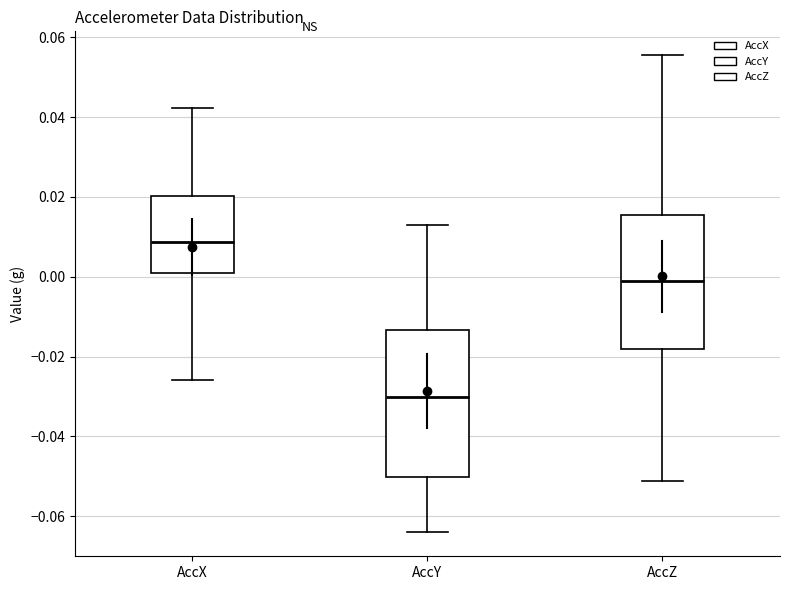

Reading left to right, transcribe this box plot: for each box, give where its median line is, the range the box spans, and where its two whiskers end, as read against the y-axis. The values are not printed on the chart, so give them approximately, as read against the axis.

AccX: median 0.008, box 0.002 to 0.020, whiskers -0.026 to 0.042
AccY: median -0.030, box -0.050 to -0.014, whiskers -0.064 to 0.012
AccZ: median -0.002, box -0.018 to 0.016, whiskers -0.052 to 0.056